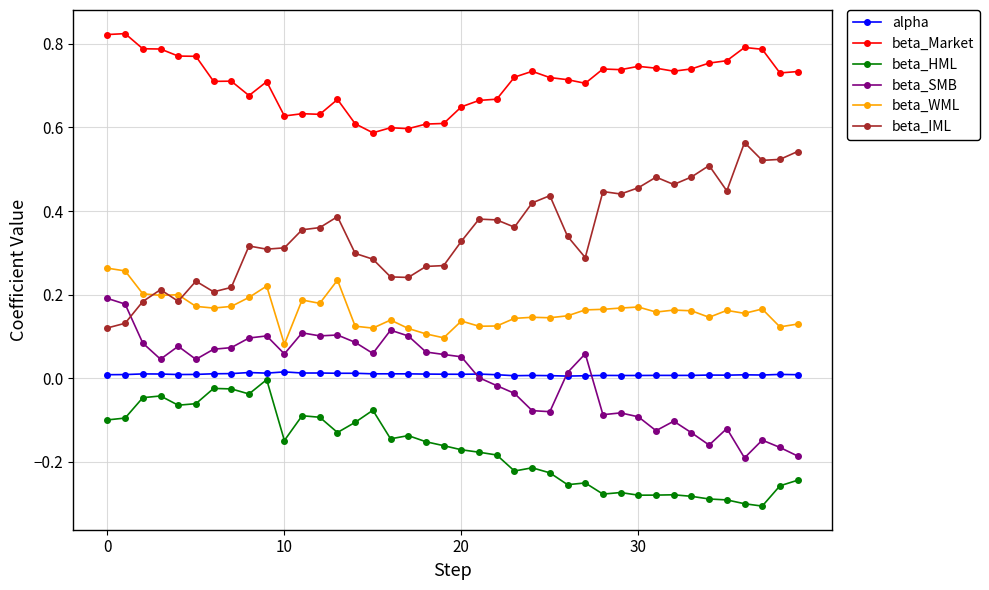

True or false: alpha has more than 0 points higher than both neighbors.

True